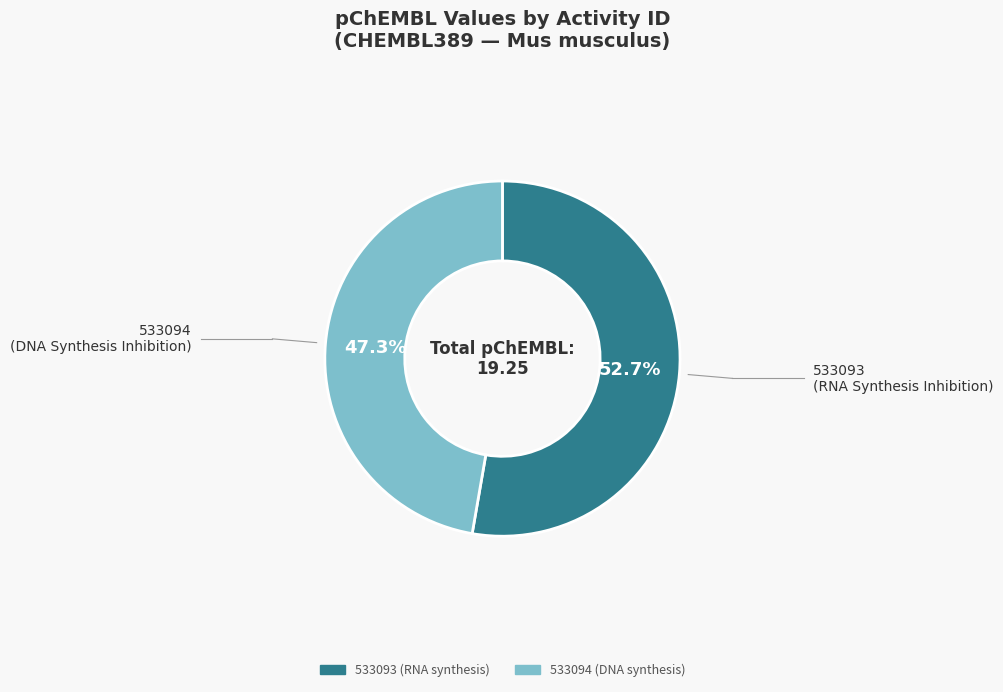

To the nearest percent, what percentage of the pie is 533094 (DNA synthesis)?

47%